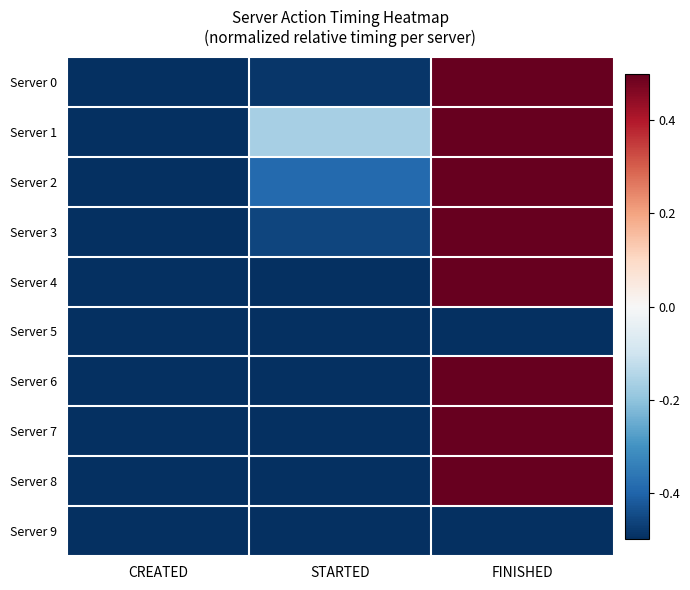

Reading right to left, list all the values displayed in this chart.

Server 0: FINISHED=0.5	STARTED=-0.5	CREATED=-0.5
Server 1: FINISHED=0.5	STARTED=-0.2	CREATED=-0.5
Server 2: FINISHED=0.5	STARTED=-0.4	CREATED=-0.5
Server 3: FINISHED=0.5	STARTED=-0.5	CREATED=-0.5
Server 4: FINISHED=0.5	STARTED=-0.5	CREATED=-0.5
Server 5: FINISHED=-0.5	STARTED=-0.5	CREATED=-0.5
Server 6: FINISHED=0.5	STARTED=-0.5	CREATED=-0.5
Server 7: FINISHED=0.5	STARTED=-0.5	CREATED=-0.5
Server 8: FINISHED=0.5	STARTED=-0.5	CREATED=-0.5
Server 9: FINISHED=-0.5	STARTED=-0.5	CREATED=-0.5